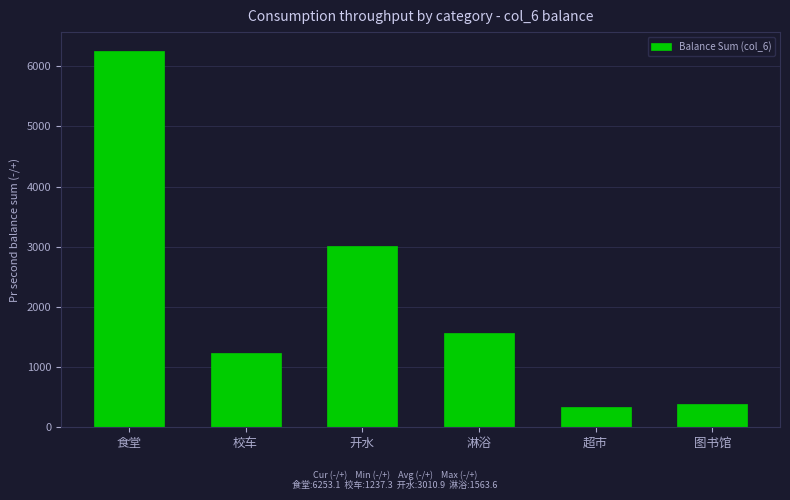

What is the difference between the maximum and minimum values?

5914.0